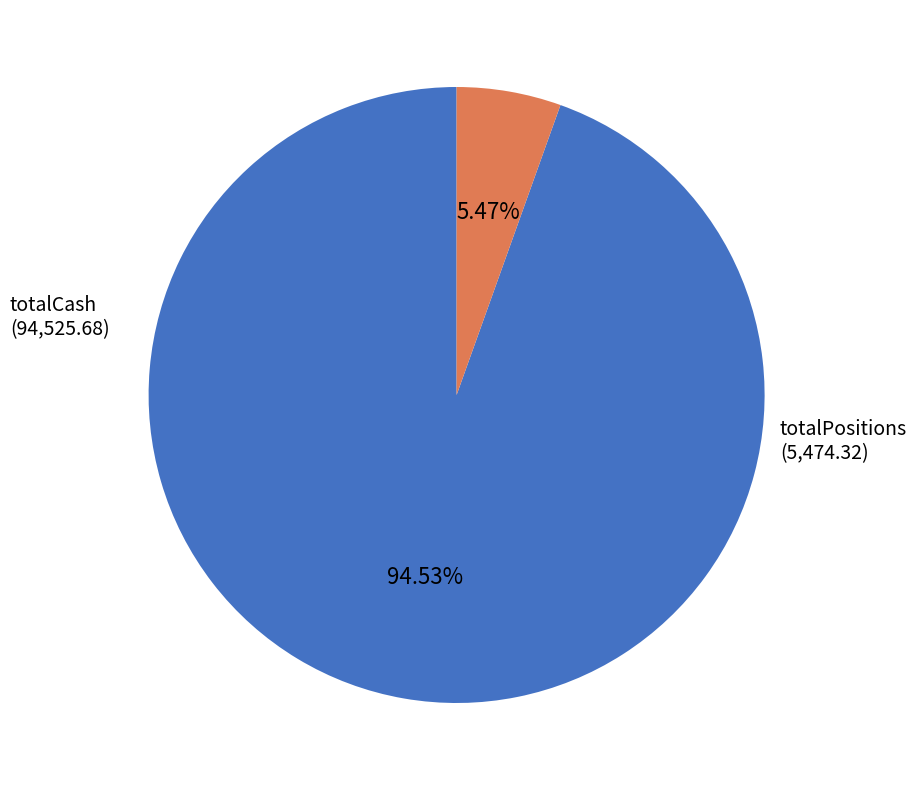

Which slice is the smallest?

totalPositions